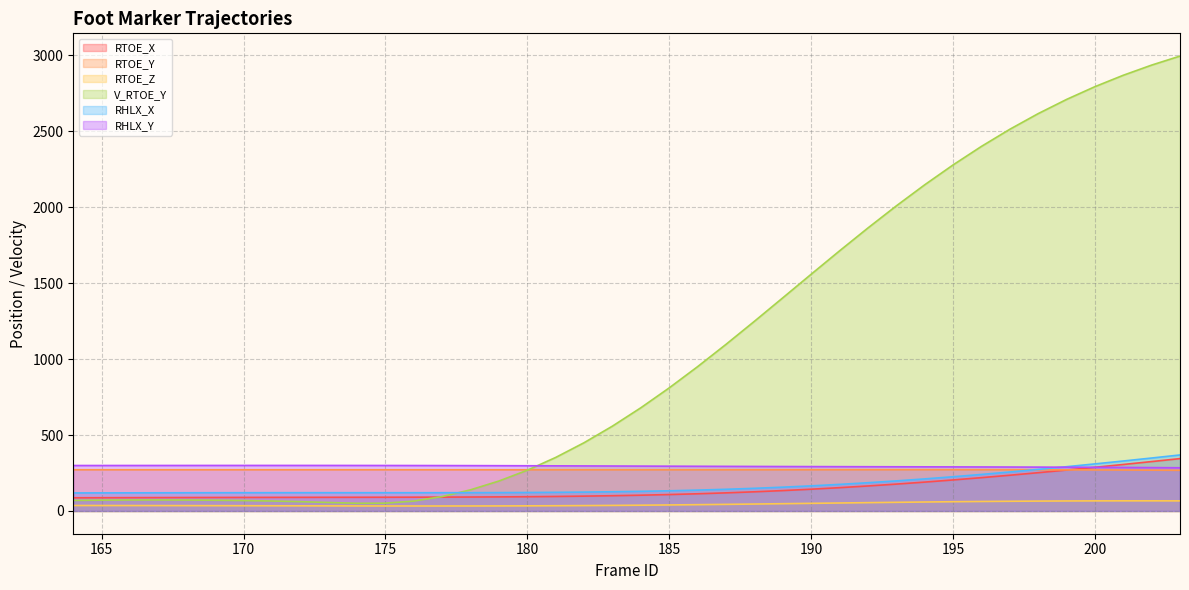

At which category is the sum across all series the highest?

203